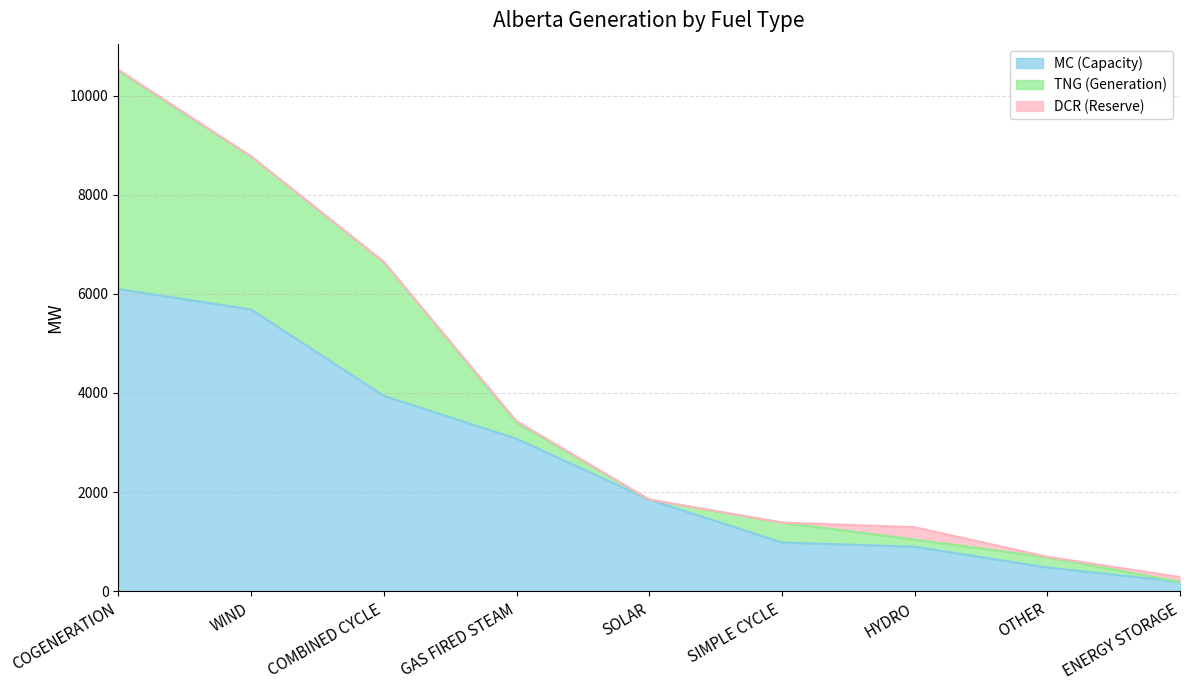

The value of TNG (Generation) at HYDRO is 144. True or false?

True